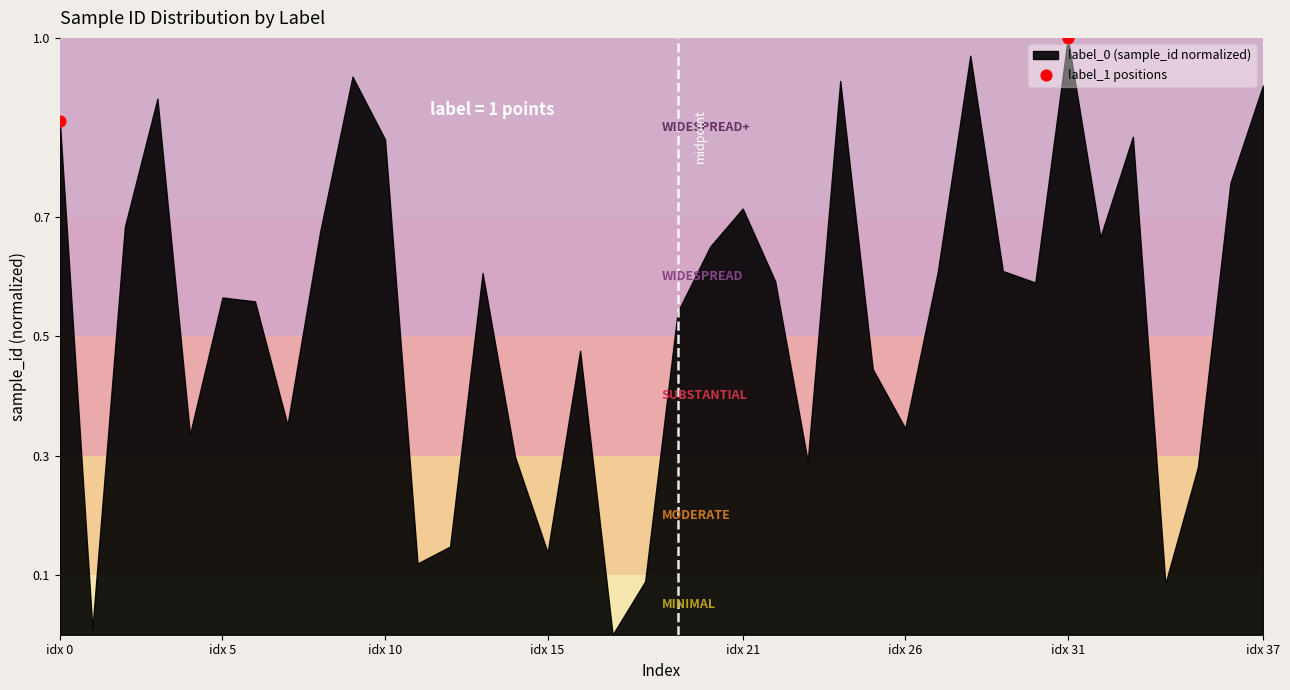

What is the average X value?

15.5